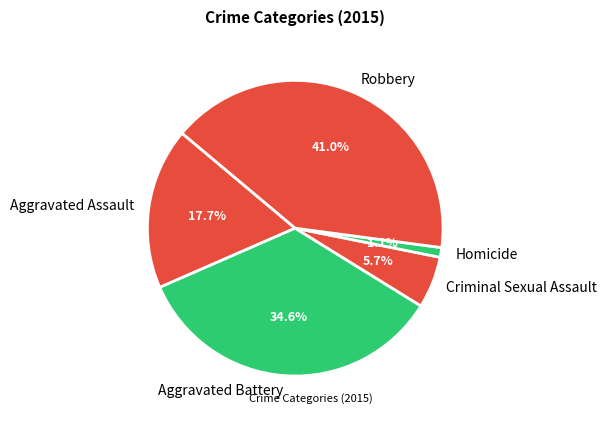

How many segments does this pie chart have?

5